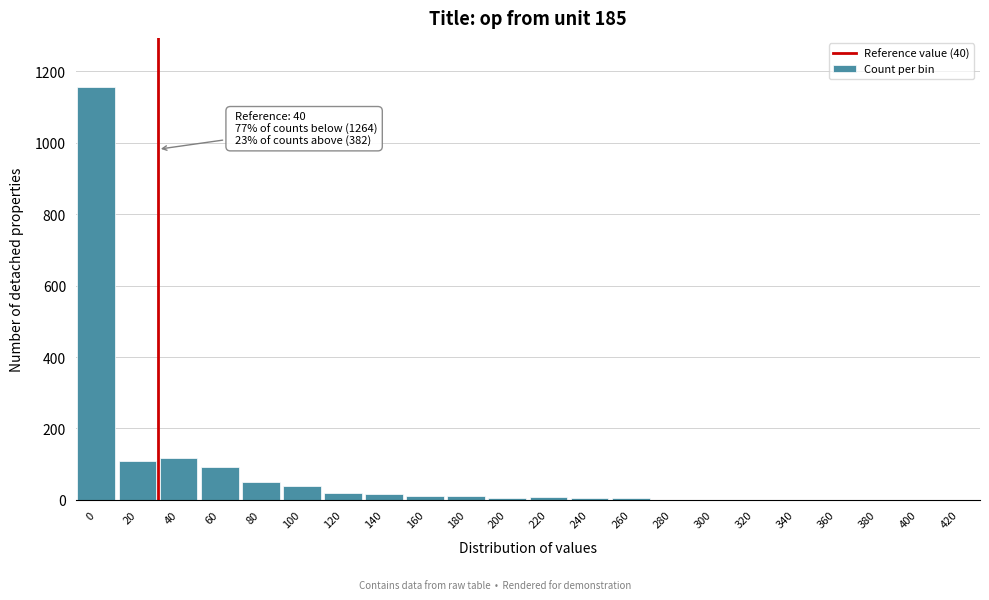

What is the sum of all values?

1646